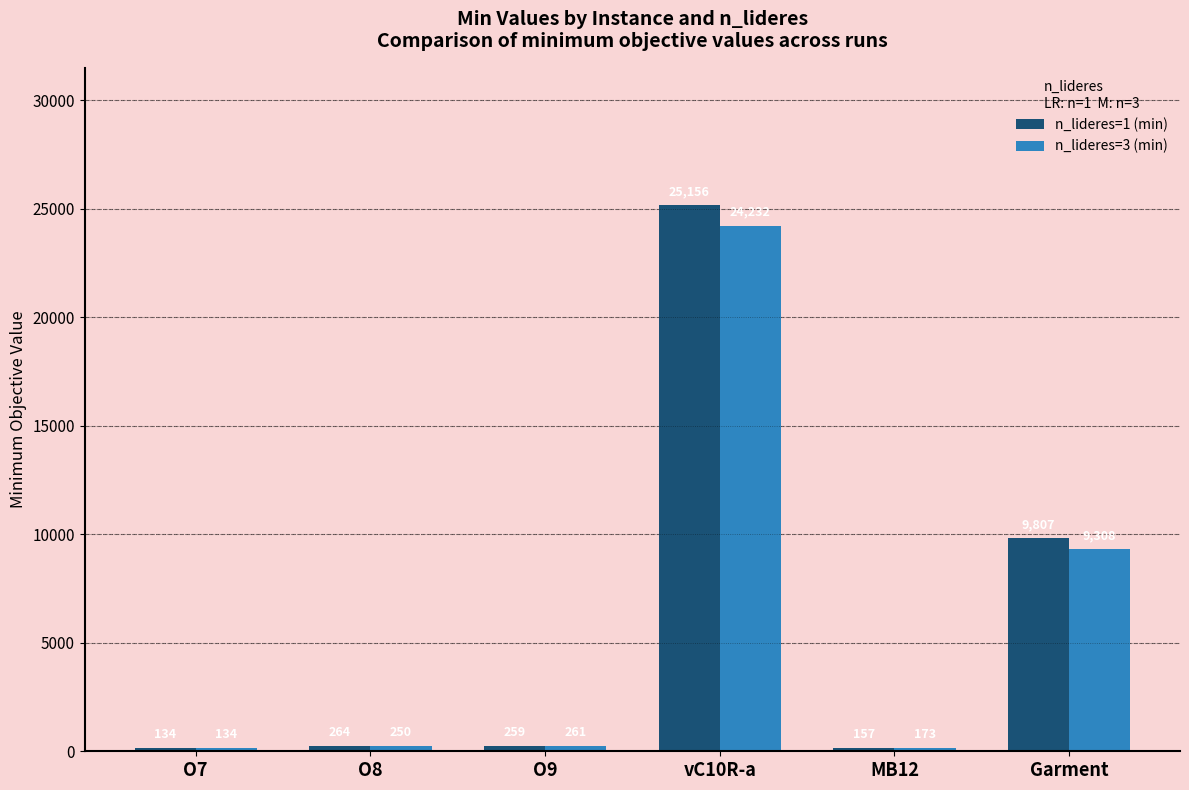

At which category is the sum across all series the highest?

vC10R-a